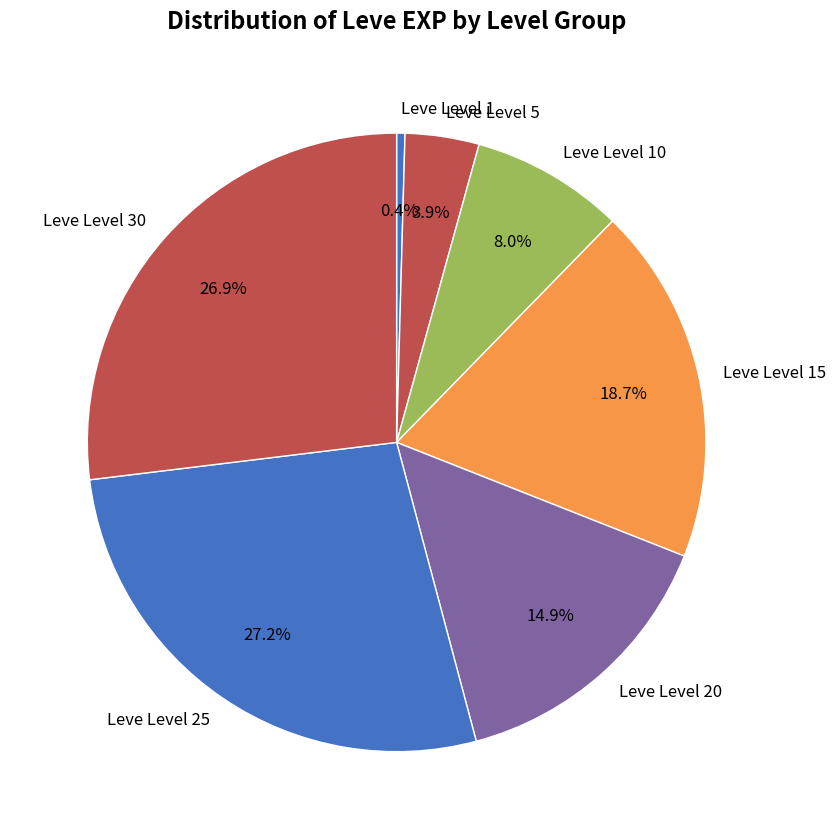

Which category has the smallest portion of the pie?

Leve Level 1